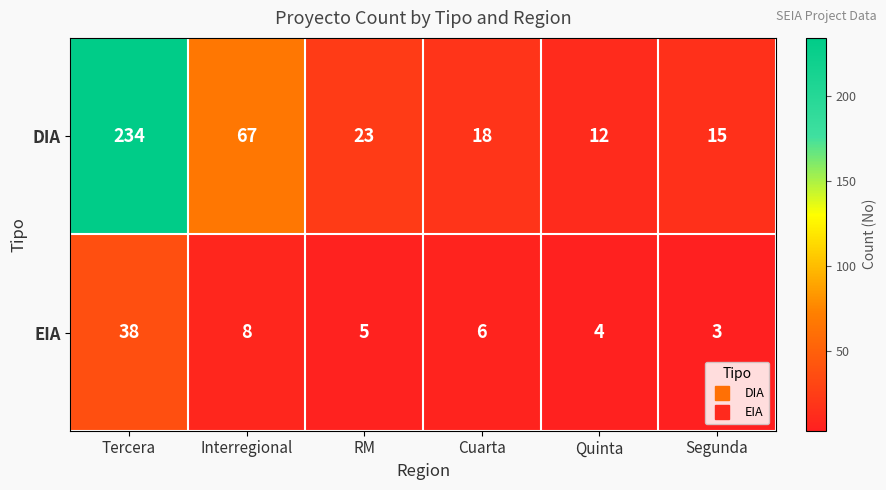

Where is EIA nearest to the value 20?

Interregional